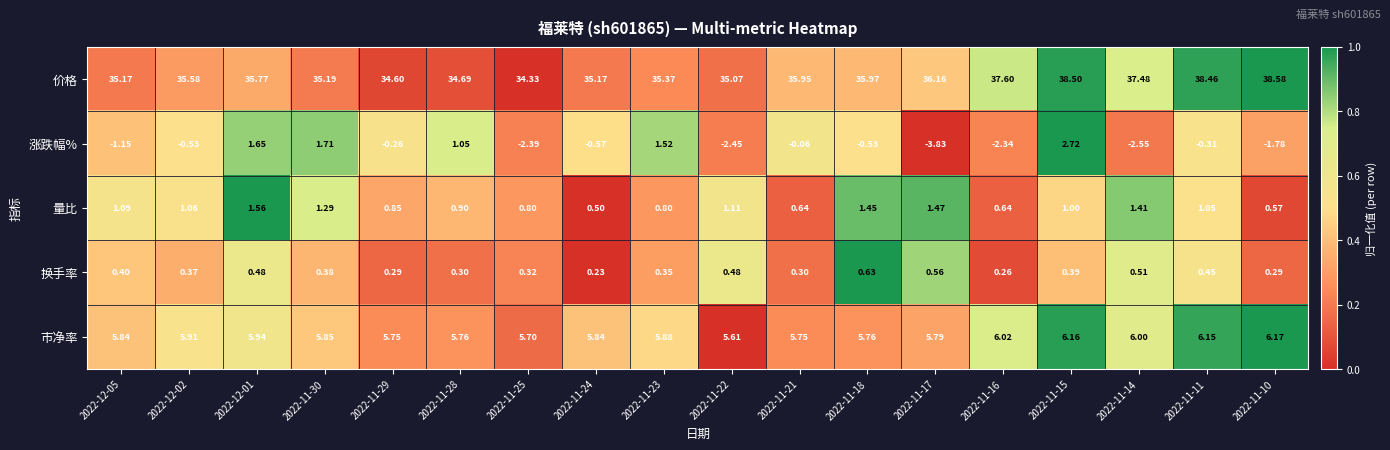

Which series changed the most between 2022-12-01 and 2022-11-11?

价格